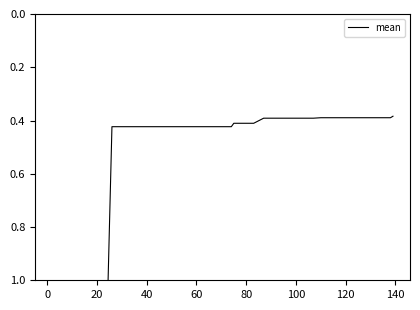

How many lines are shown in the chart?

1